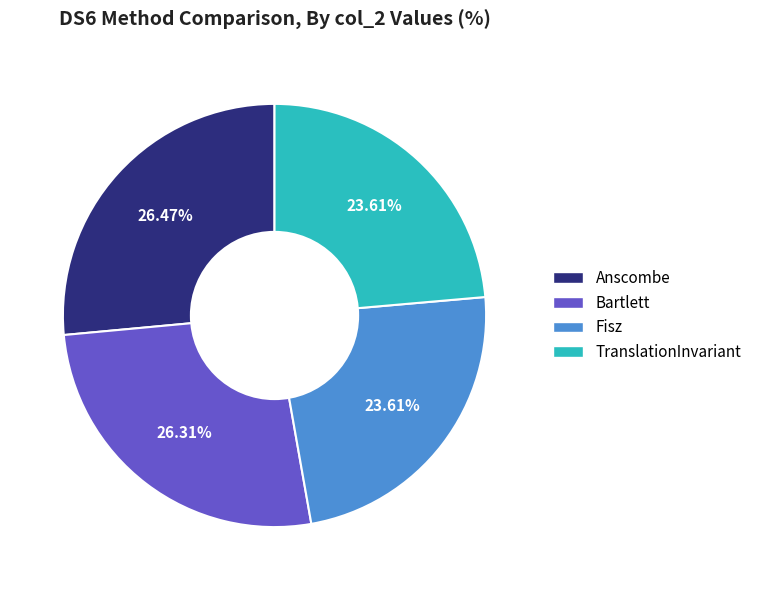

Count the number of slices in the pie.

4